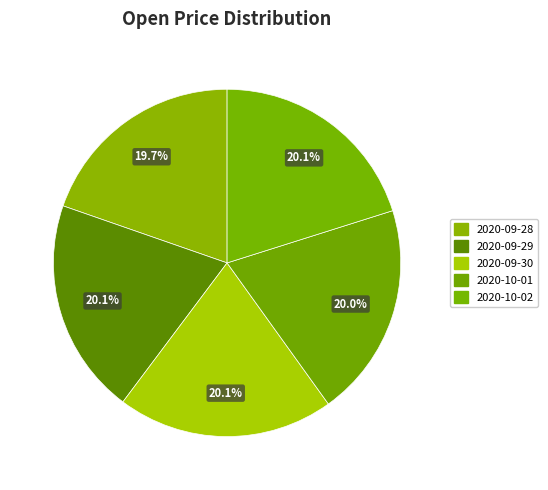

What is the change in value from 2020-09-28 to 2020-09-30?

+2.5